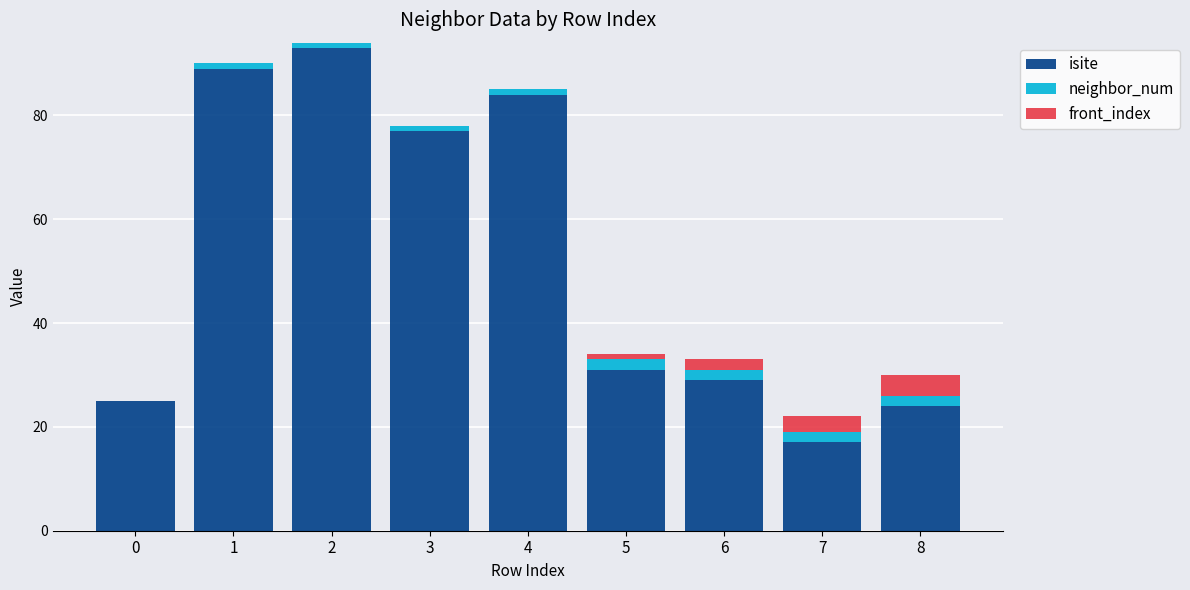

The isite series shows 24 at 8. True or false?

True